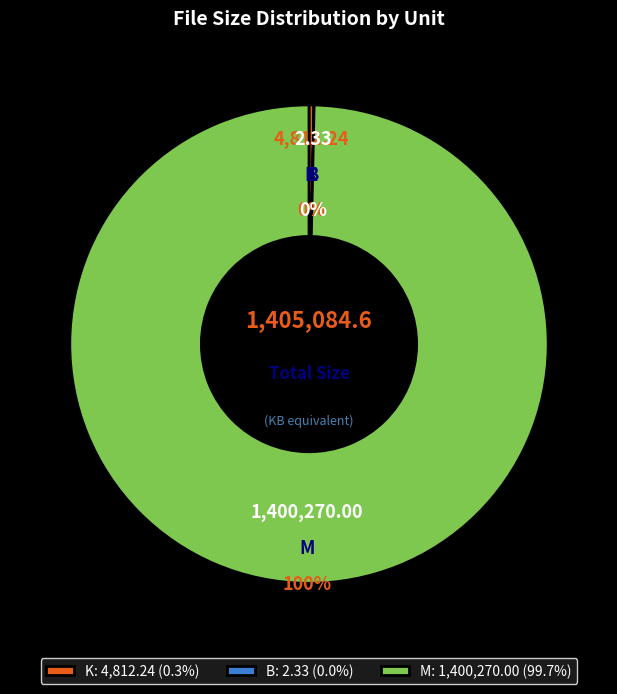

What portion of the pie excludes 4?

100.0%